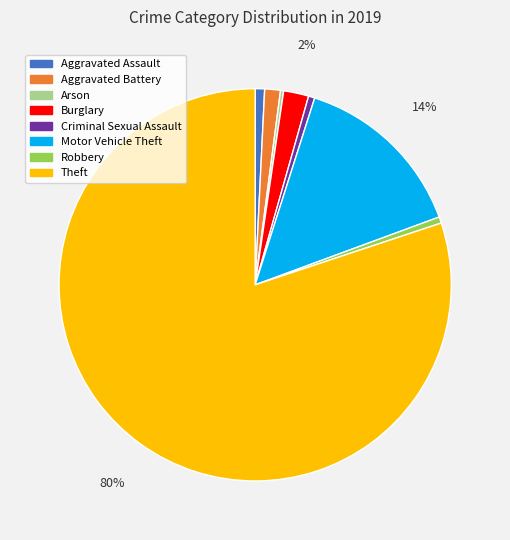

Approximately how many times larger is the value at Motor Vehicle Theft compared to Burglary?

7.0